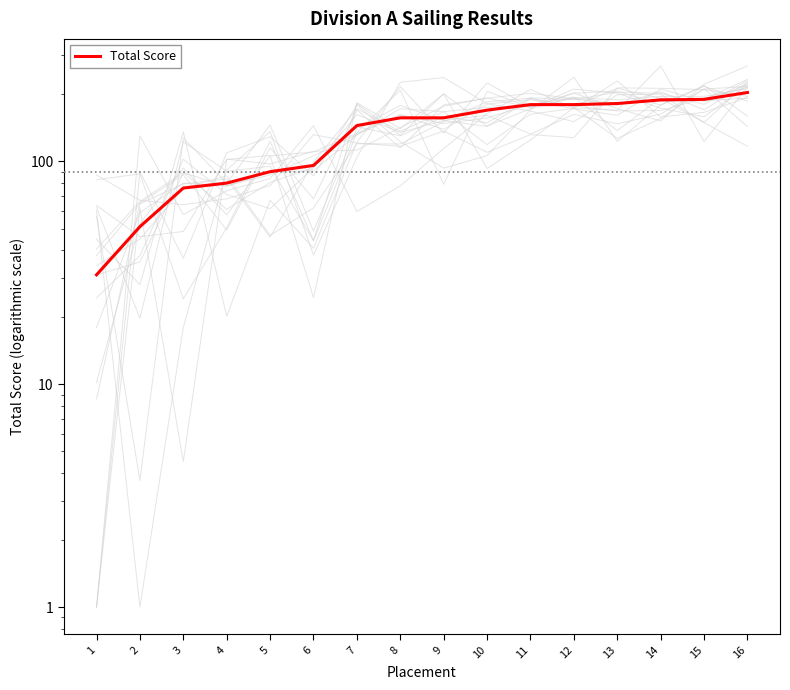

What is the change in value from 1 to 11?

+149